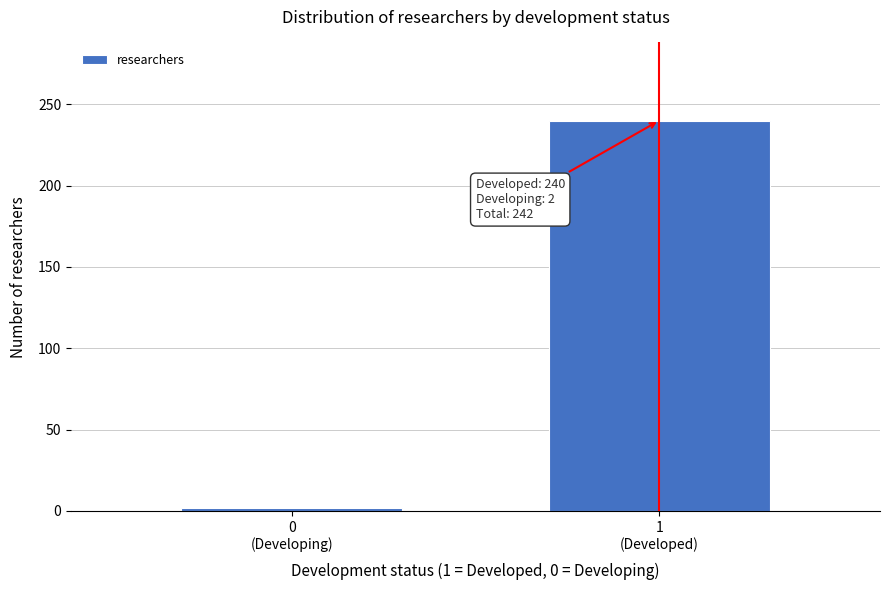

Reading right to left, transcribe all the data shown in this chart.

240	2